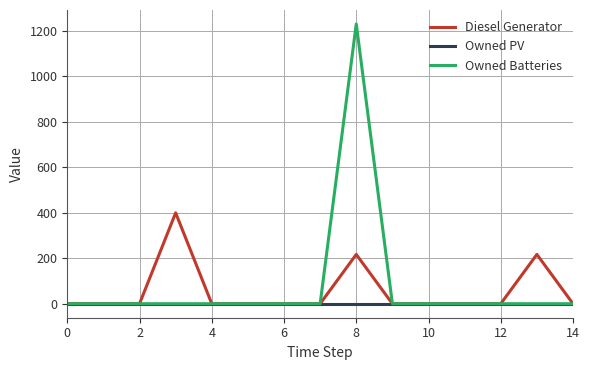

Reading left to right, list all the values displayed in this chart.

Diesel Generator: 0	0	0	400	0	0	0	0	217	0	0	0	0	217	0
Owned PV: 0	0	0	0	0	0	0	0	0	0	0	0	0	0	0
Owned Batteries: 0	0	0	0	0	0	0	0	1231	0	0	0	0	0	0